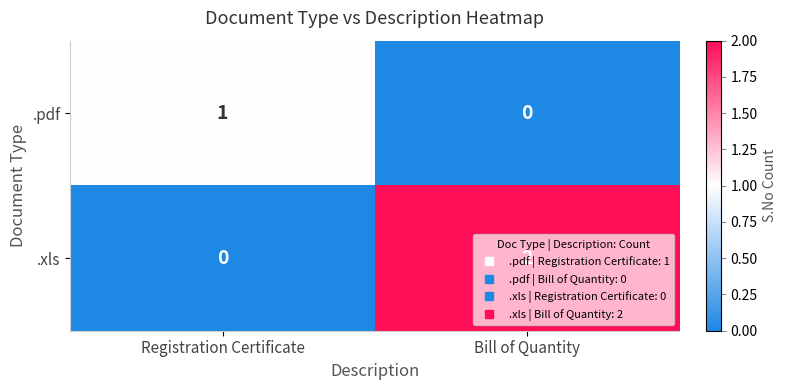

Between Registration Certificate and Bill of Quantity, which series saw the biggest shift?

.xls